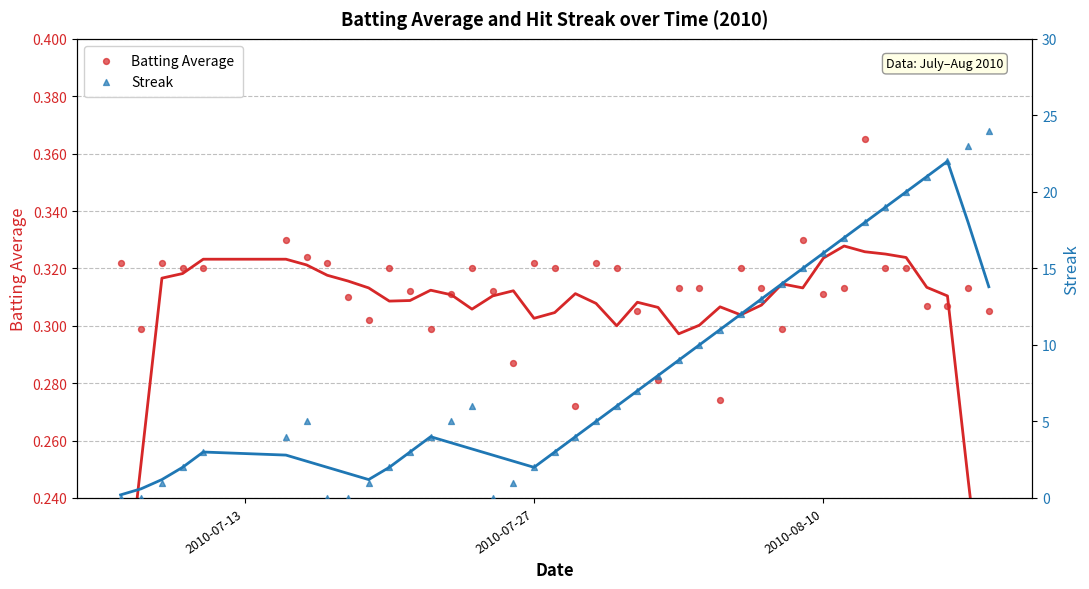

Which series has the largest Y range (max minus min)?

Streak